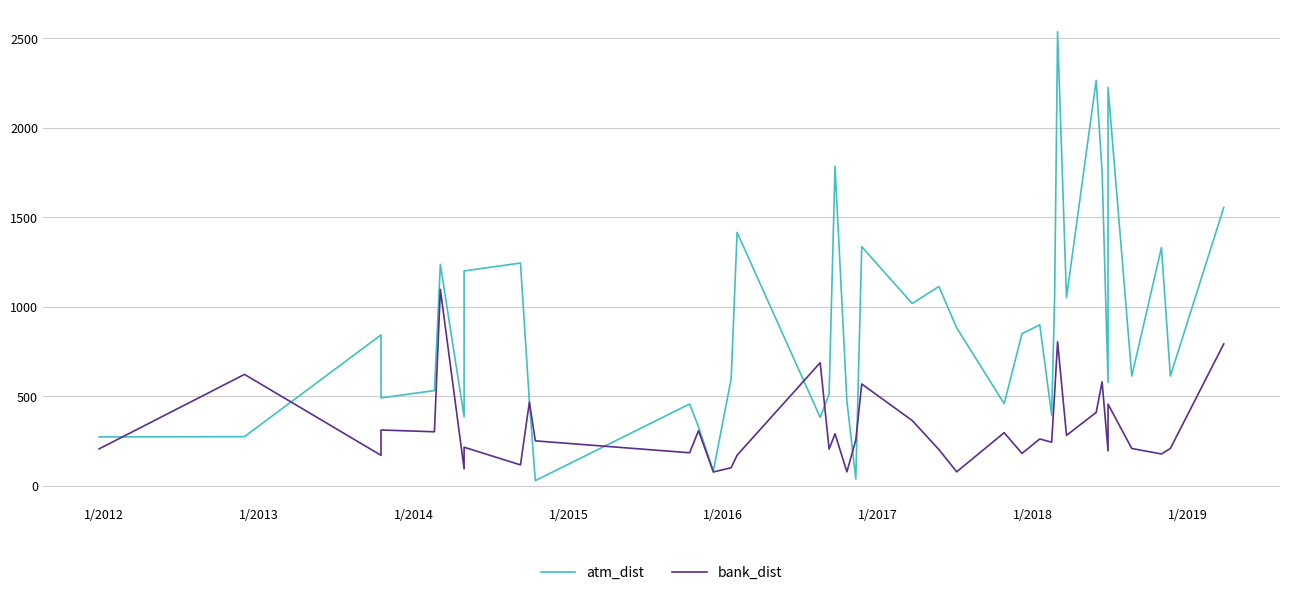

True or false: atm_dist and bank_dist cross at least once.

True